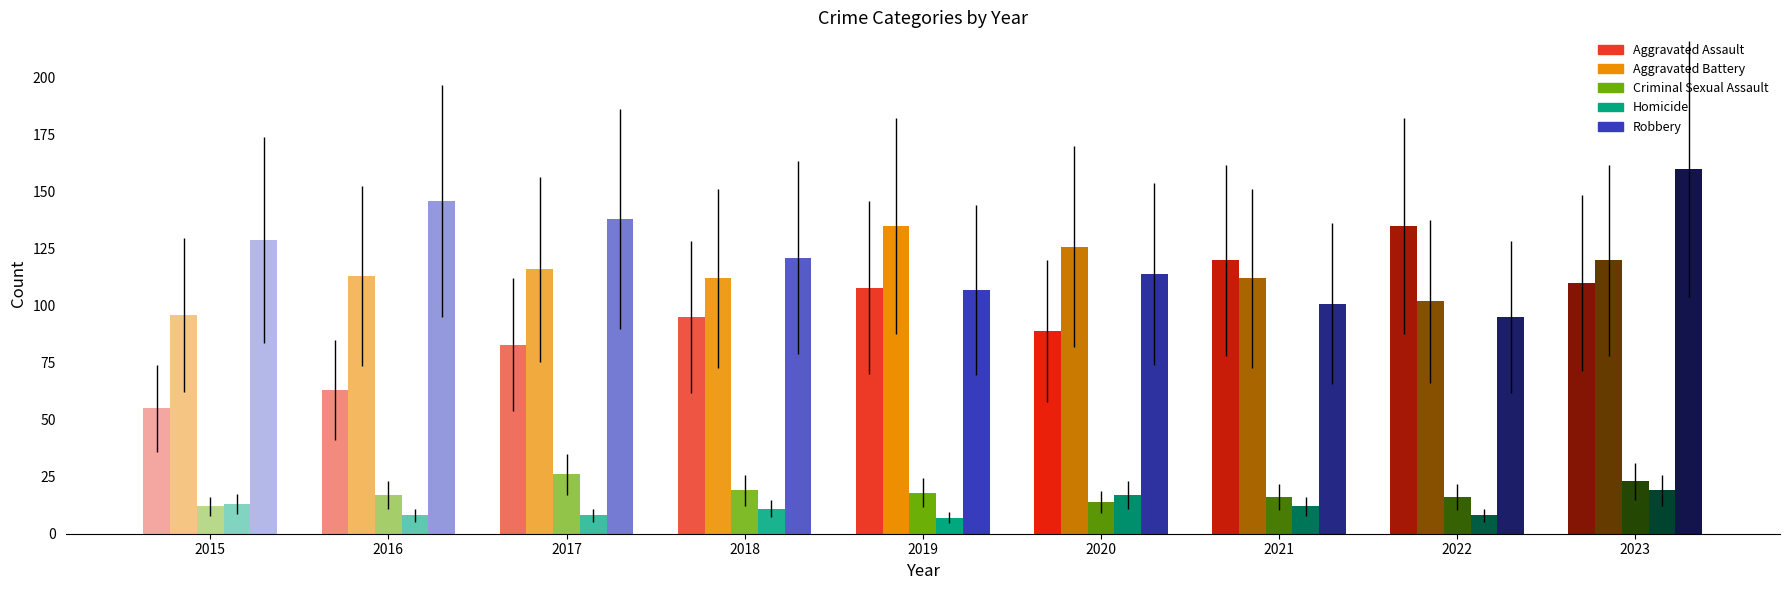

Between 2020 and 2021, which is larger?

2021